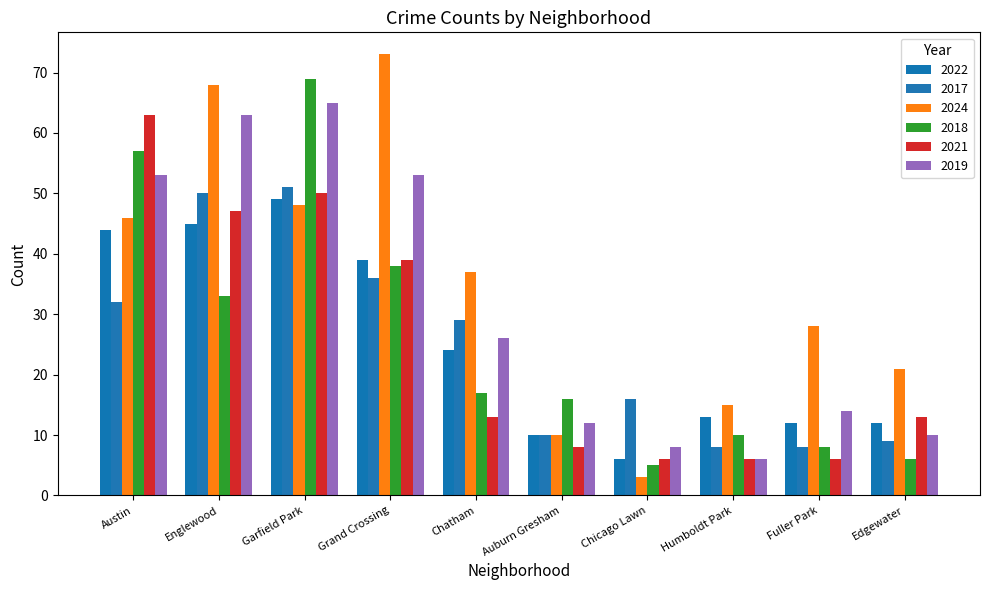

What is the approximate value of 2022 at Auburn Gresham?

10